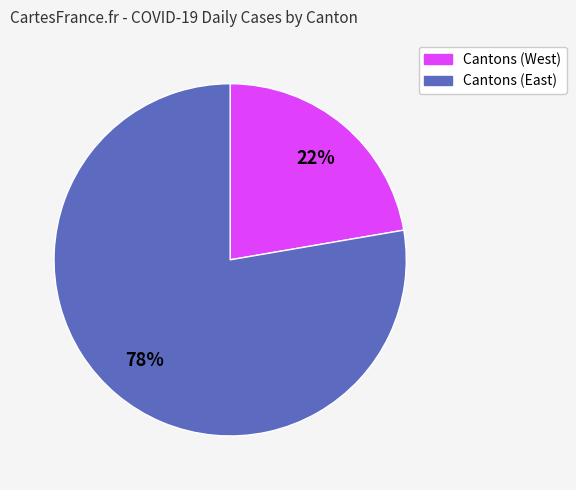

How many slices are in this pie chart?

2